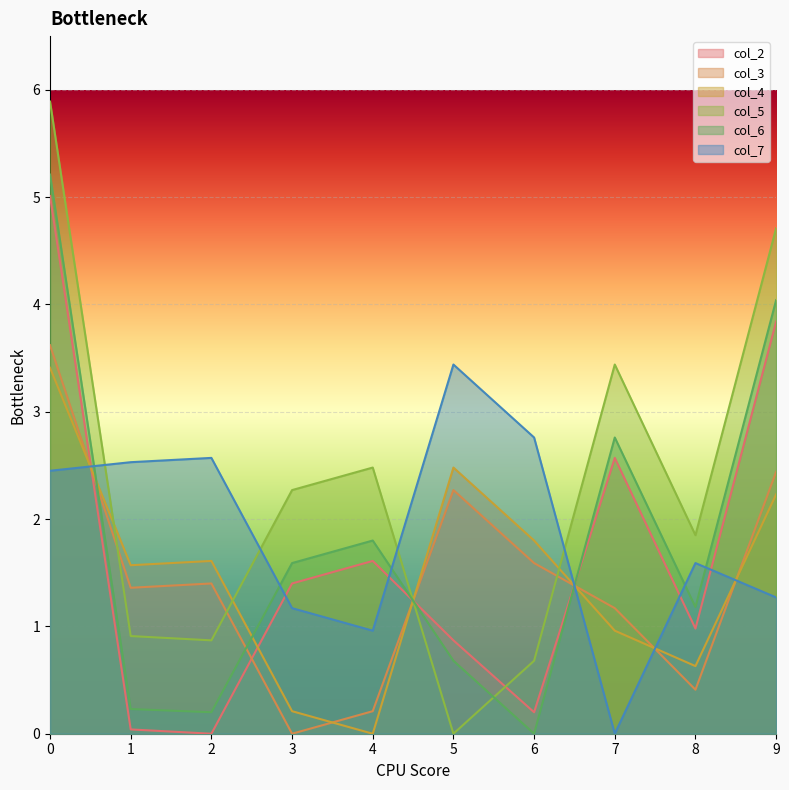

What is the value of the col_7 point at the 9th from the left?

1.6